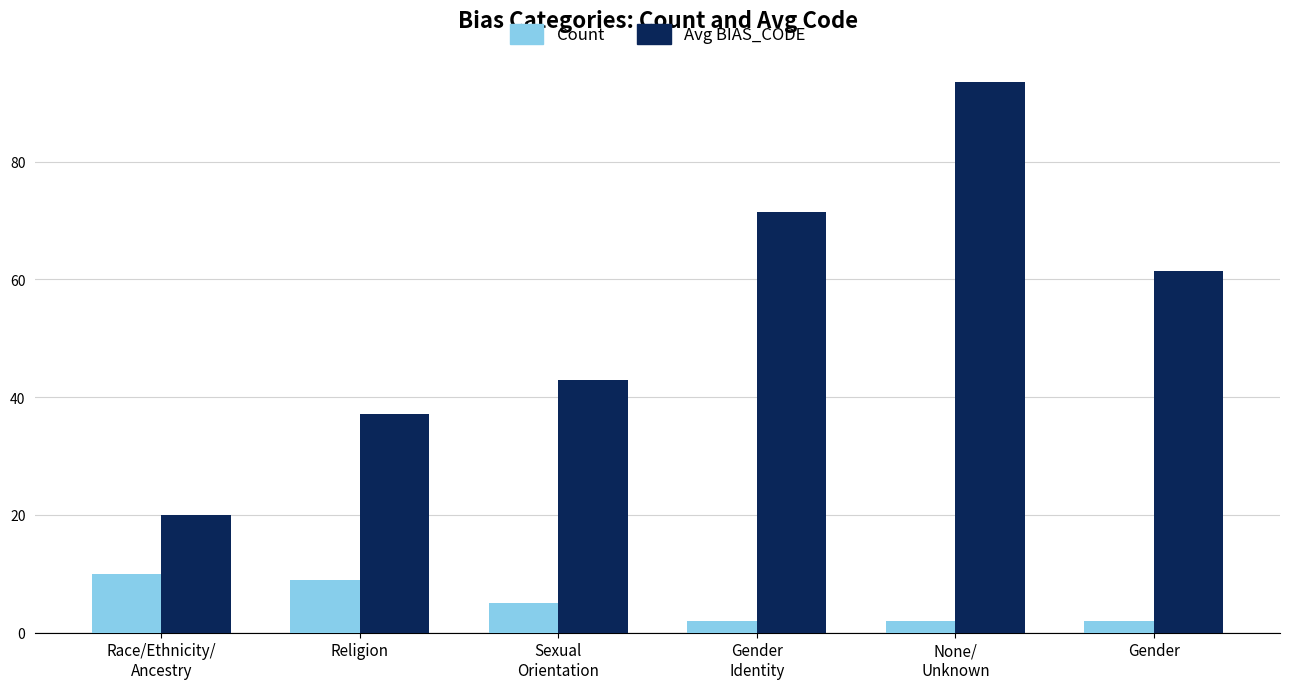

What is the lowest value of the Avg BIAS_CODE series?

20.0